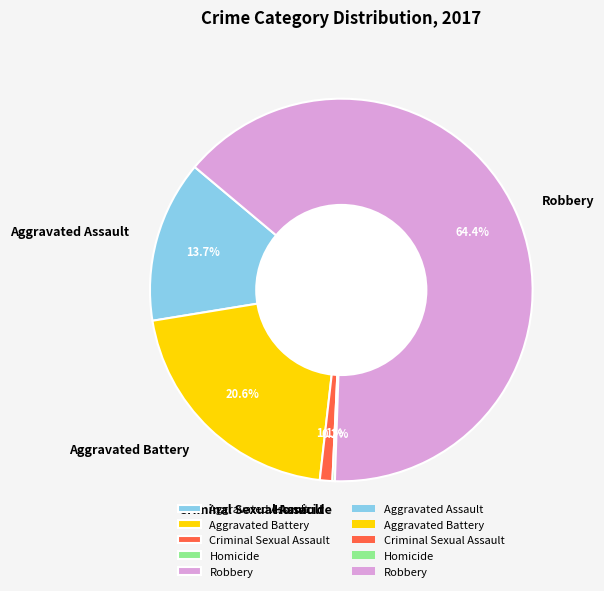

Approximately how many times larger is the value at Aggravated Assault compared to Aggravated Battery?

0.7